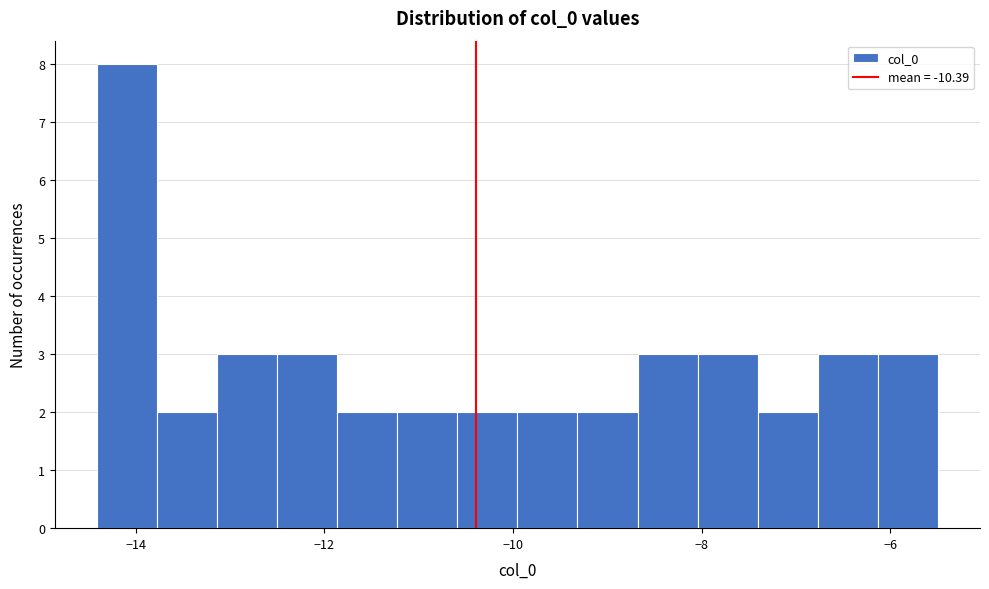

Read against the x-axis, roughly where is the centre of the tallest bar?

-14.0